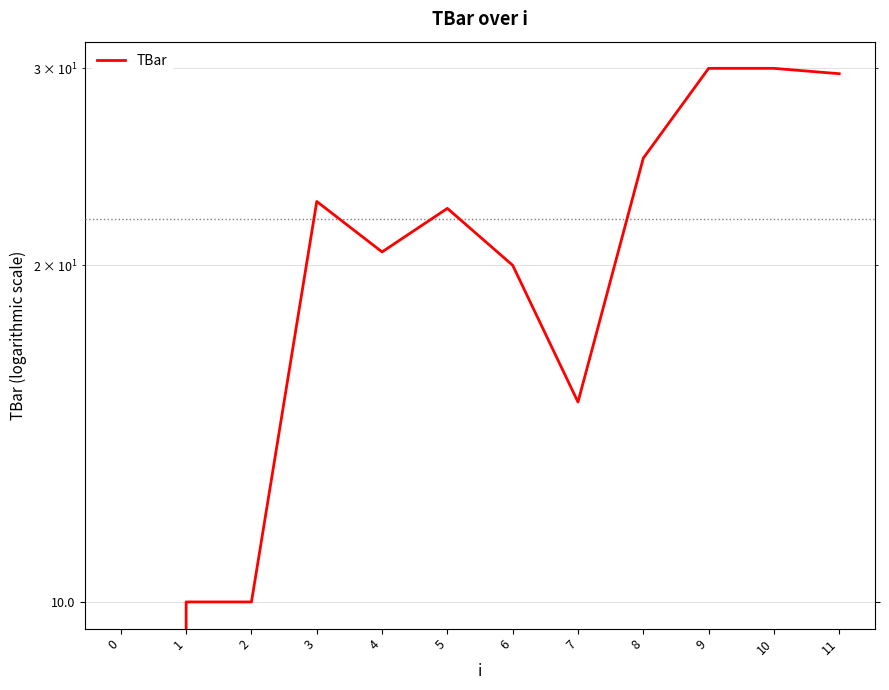

What is the difference between the values at 11 and 0?

29.7